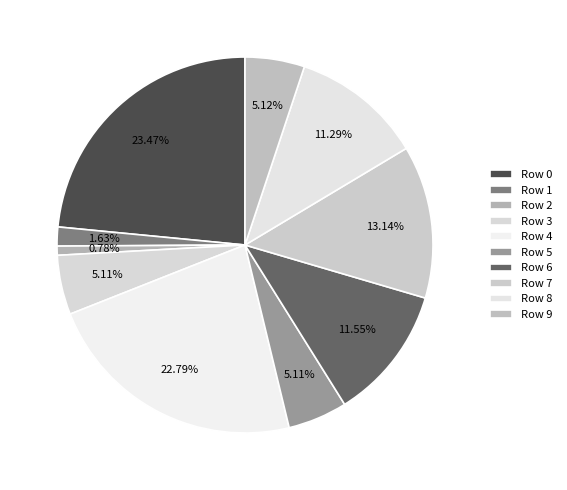

The Row 1 slice represents 9% of the pie. True or false?

False